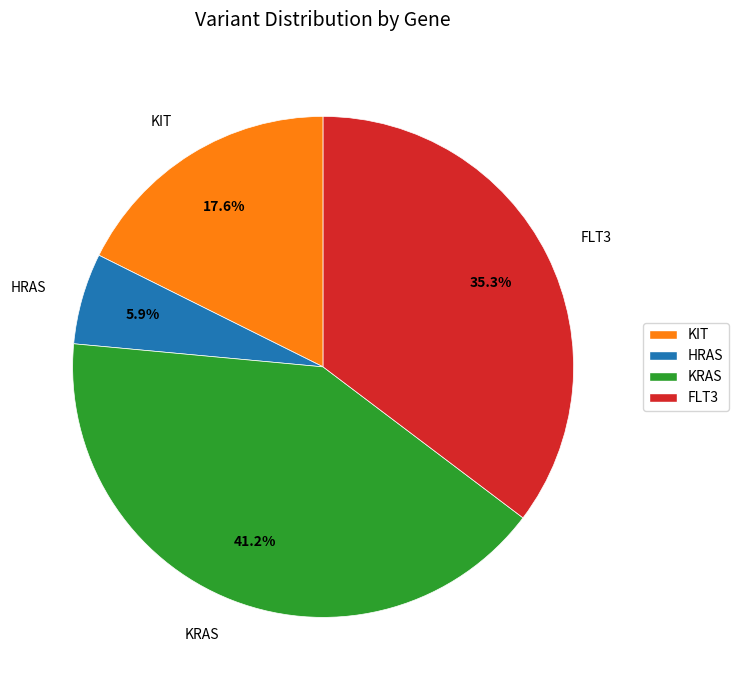

Between FLT3 and HRAS, which is larger?

FLT3